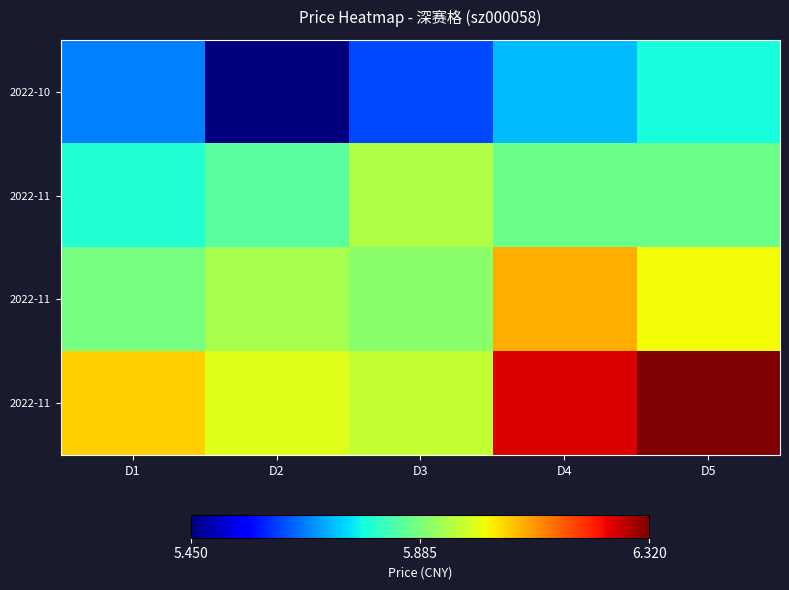

At how many categories does at least one series exceed 6?

3